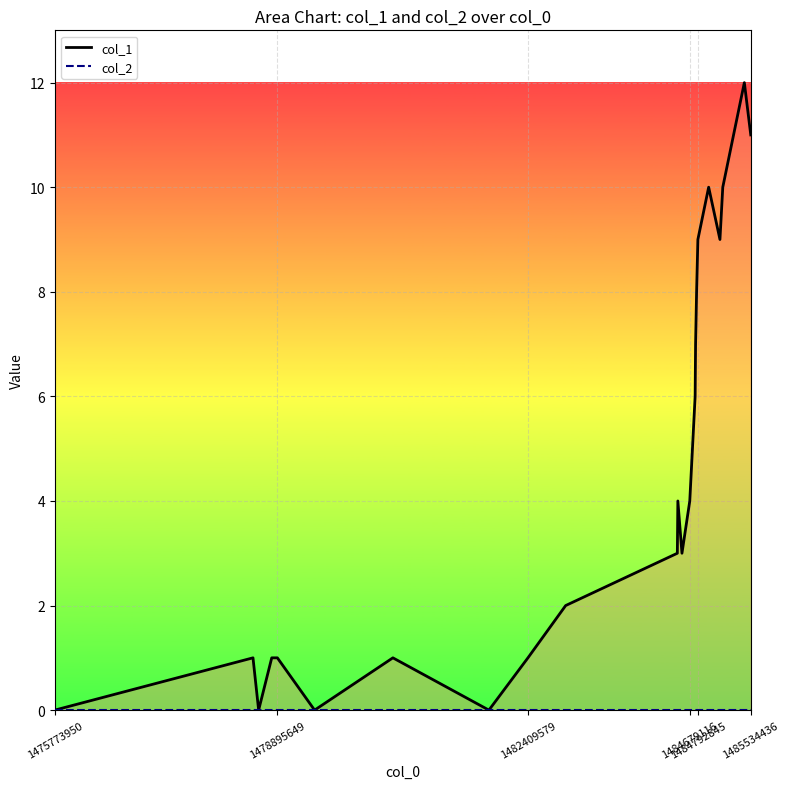

True or false: col_1_line and col_2_line intersect in this chart.

False